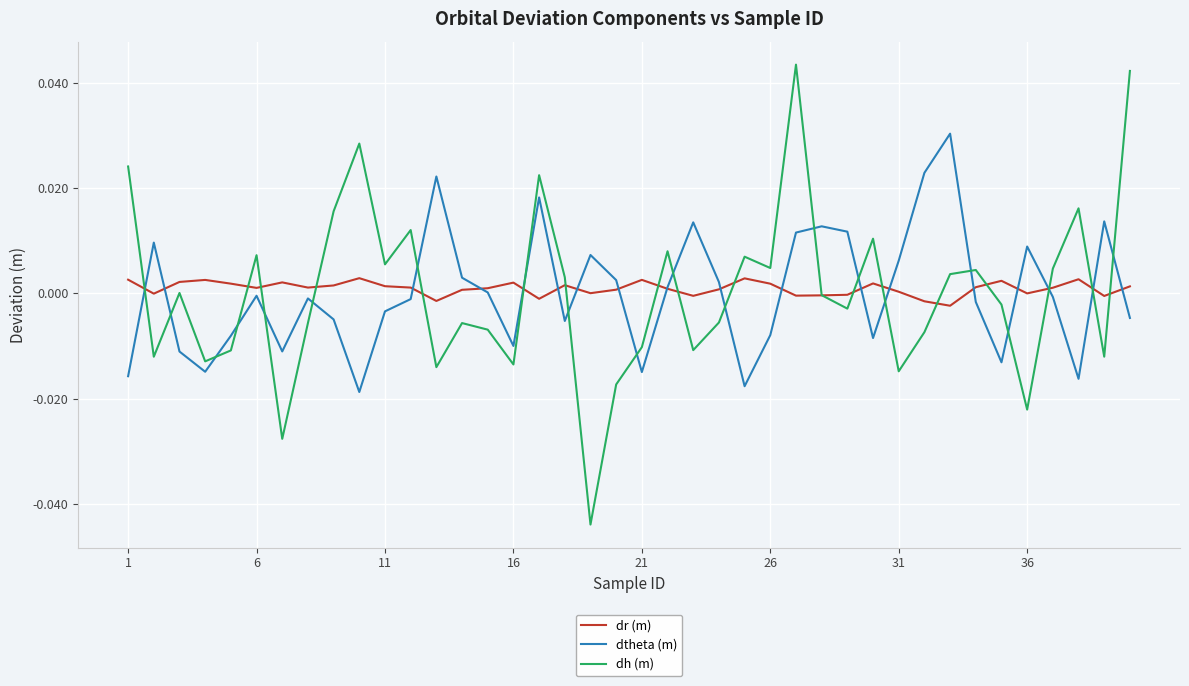

Which series has the widest spread of values?

dh (m)